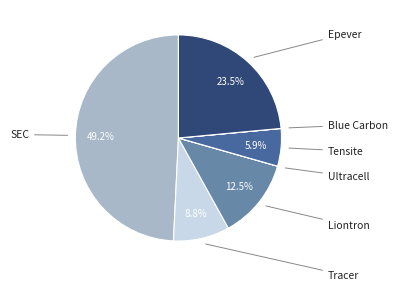

Rank the categories by value from highest to lowest.

SEC, Epever, Liontron, Tracer, Tensite, Blue Carbon, Ultracell